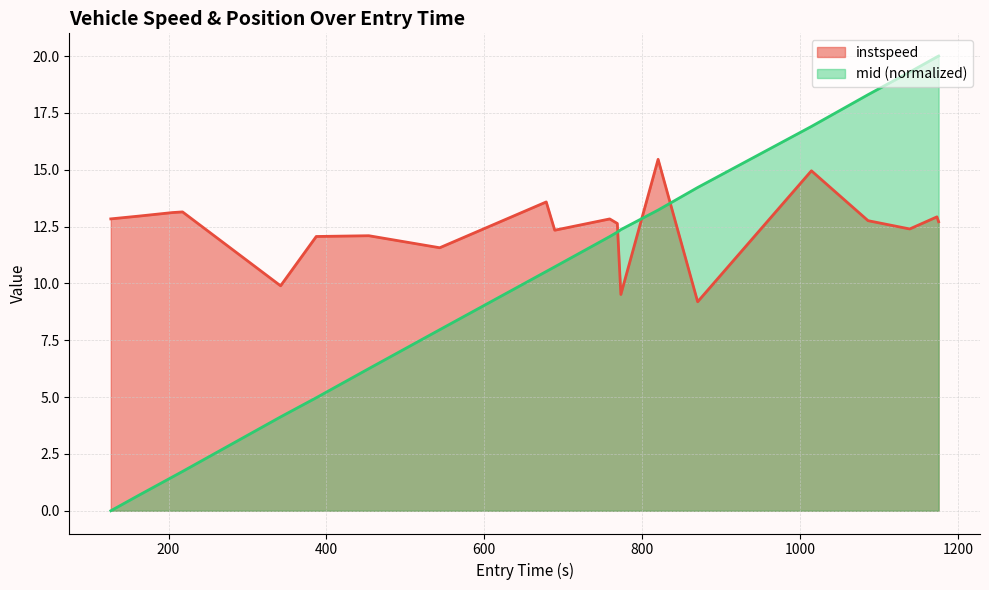

At how many categories does at least one series exceed 16?

5